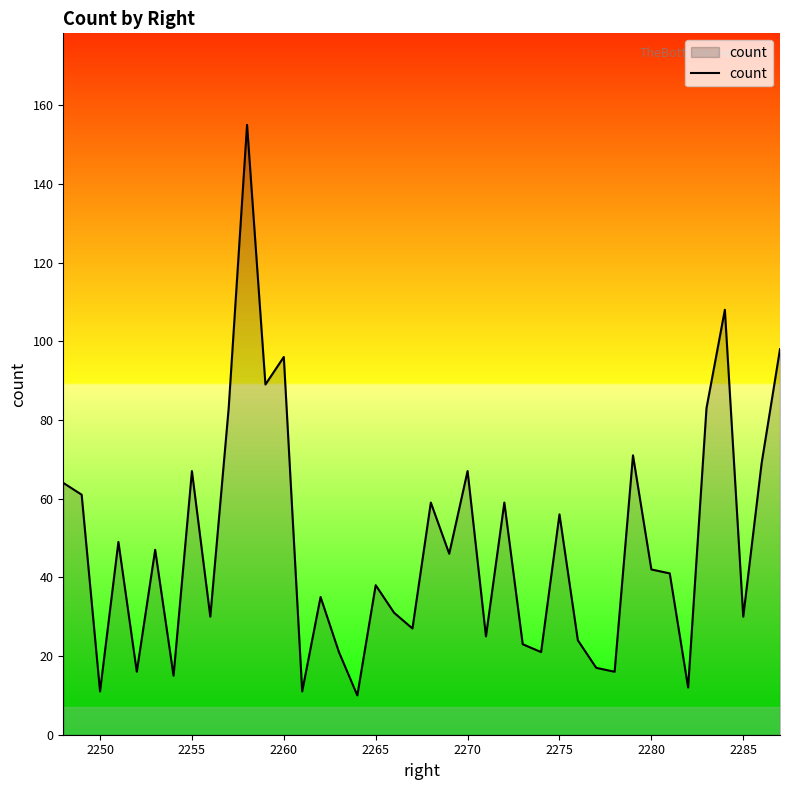

What is the greatest value displayed?

155